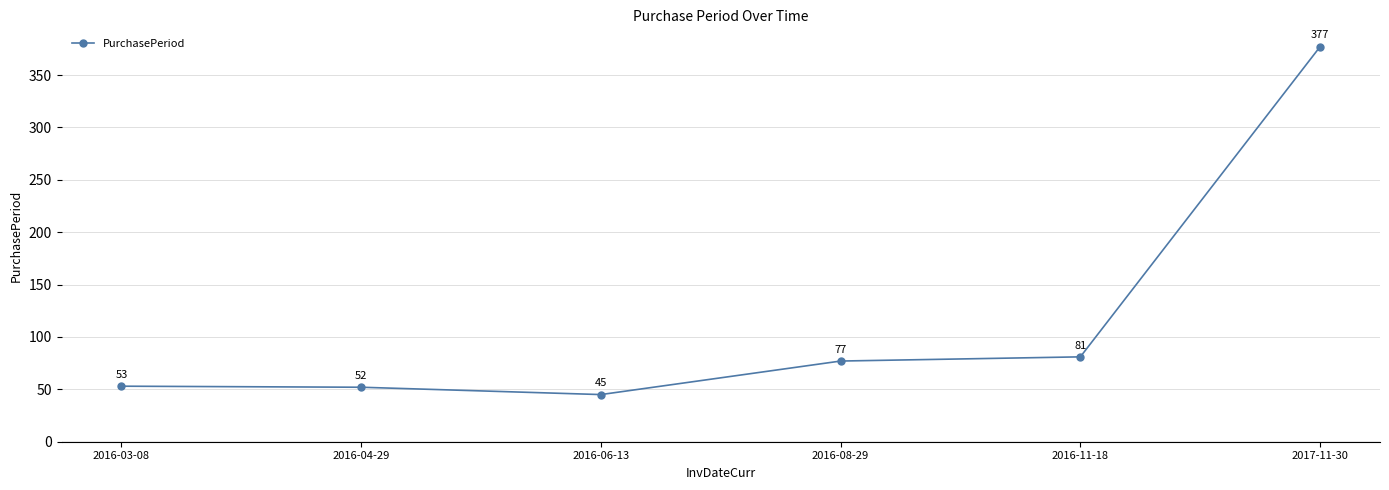

Which has a higher value, 2017-11-30 or 2016-04-29?

2017-11-30